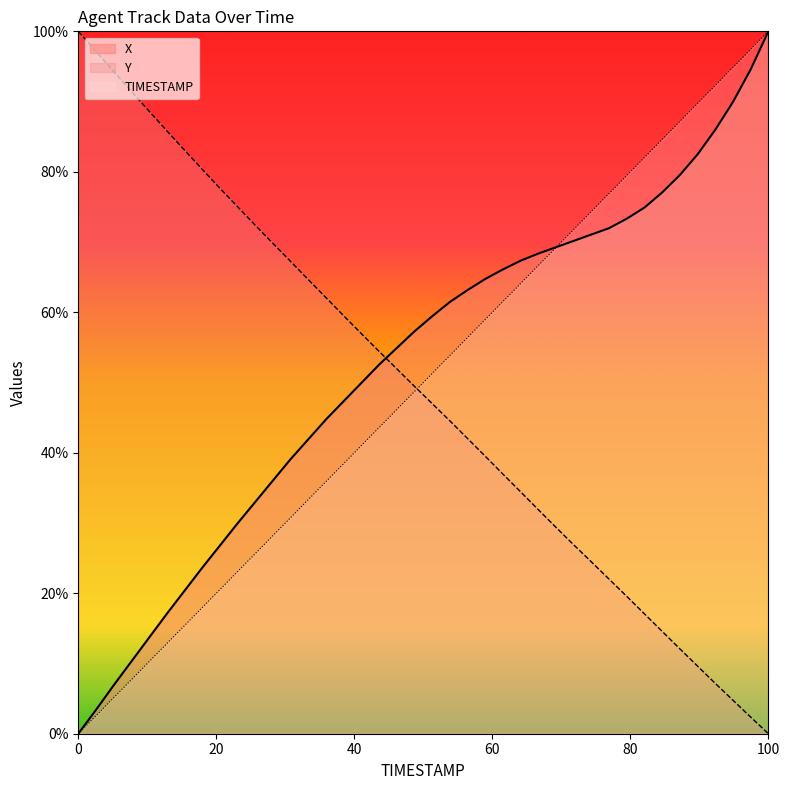

What is the maximum value for TIMESTAMP?

100.0